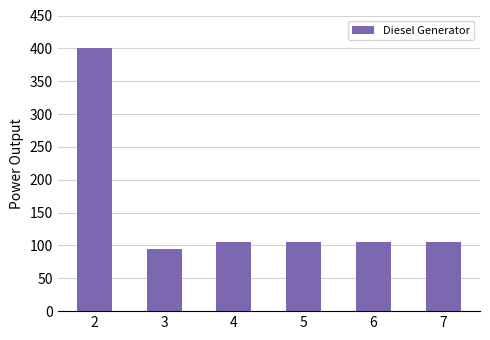

What is the approximate value at 3?

95.0